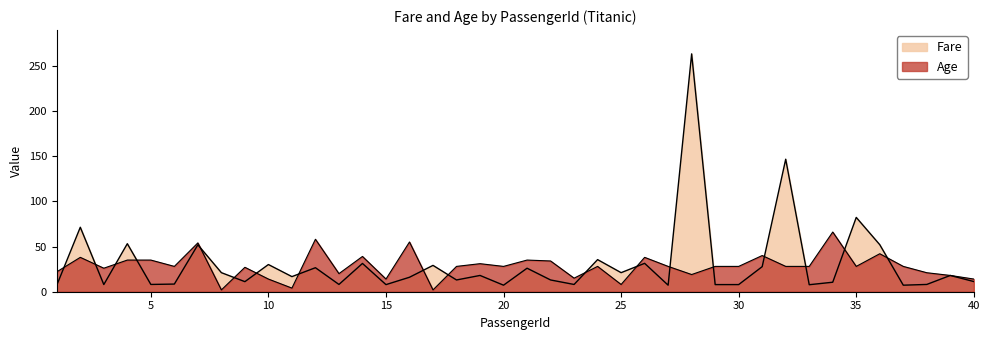

What is the value of the Fare point at the 22nd from the left?

13.0